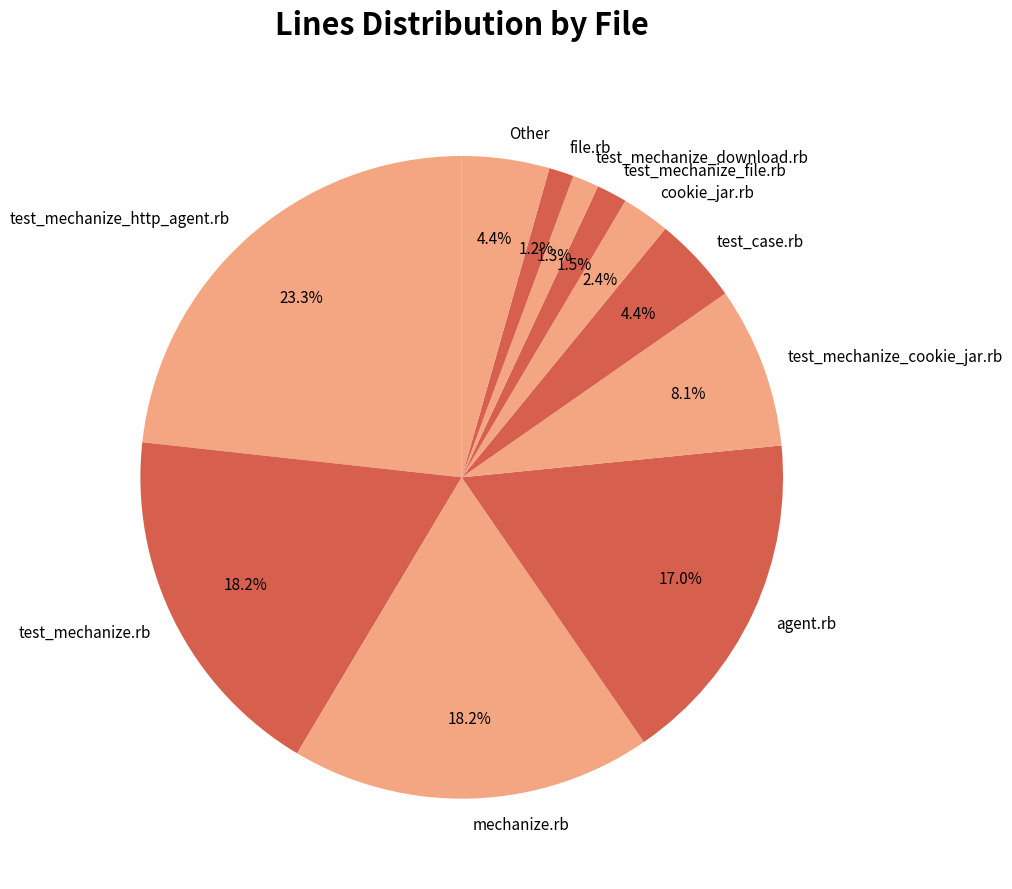

To the nearest percent, what is the difference between the largest and smallest slice percentages?

22%